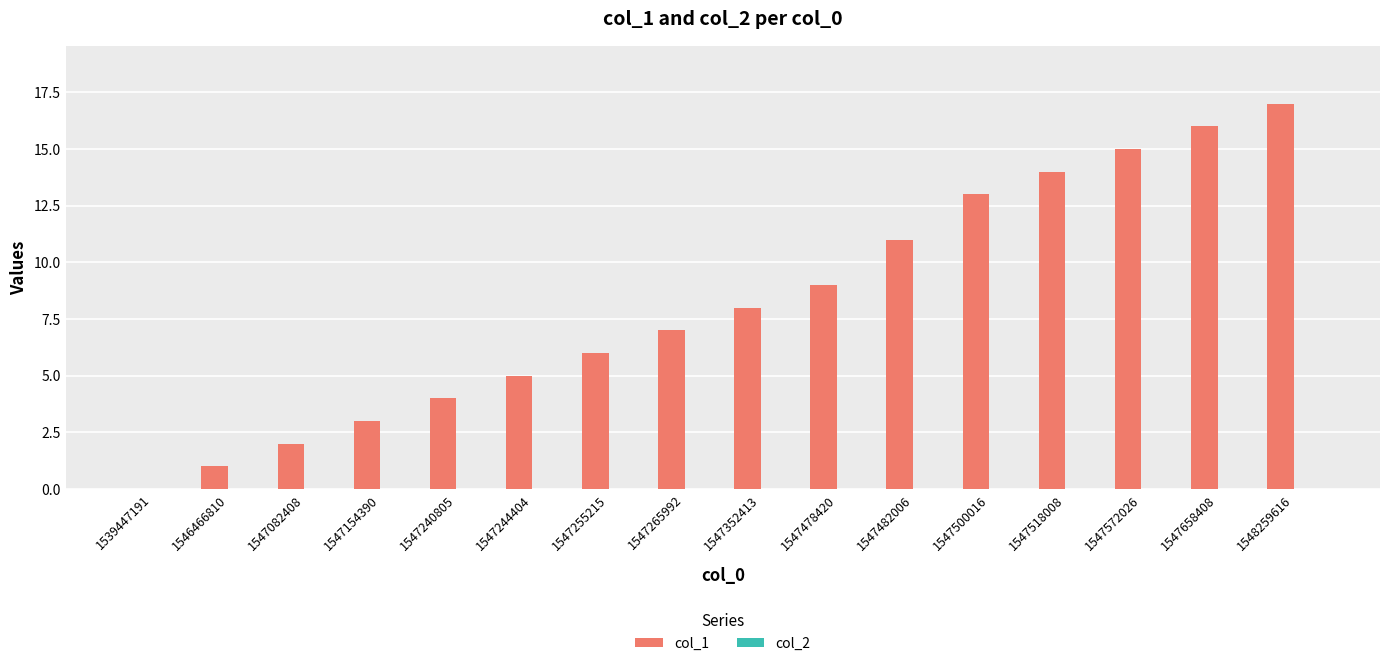

Count the number of categories in the chart.

16